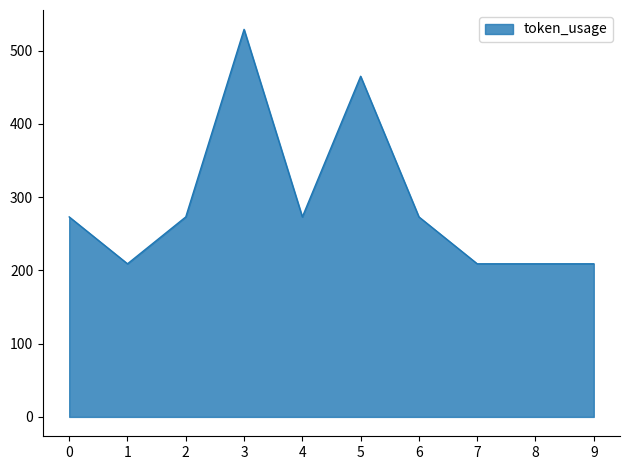

Where is the first local maximum?

3